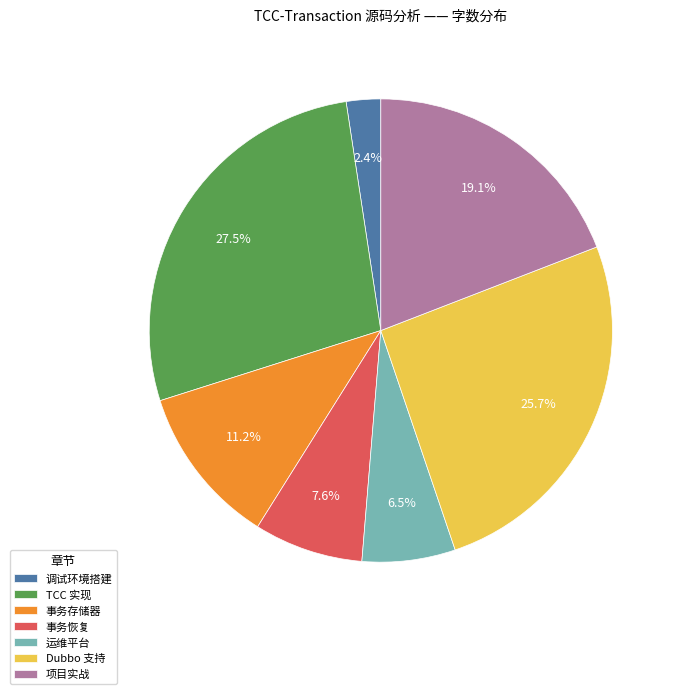

How many segments does this pie chart have?

7